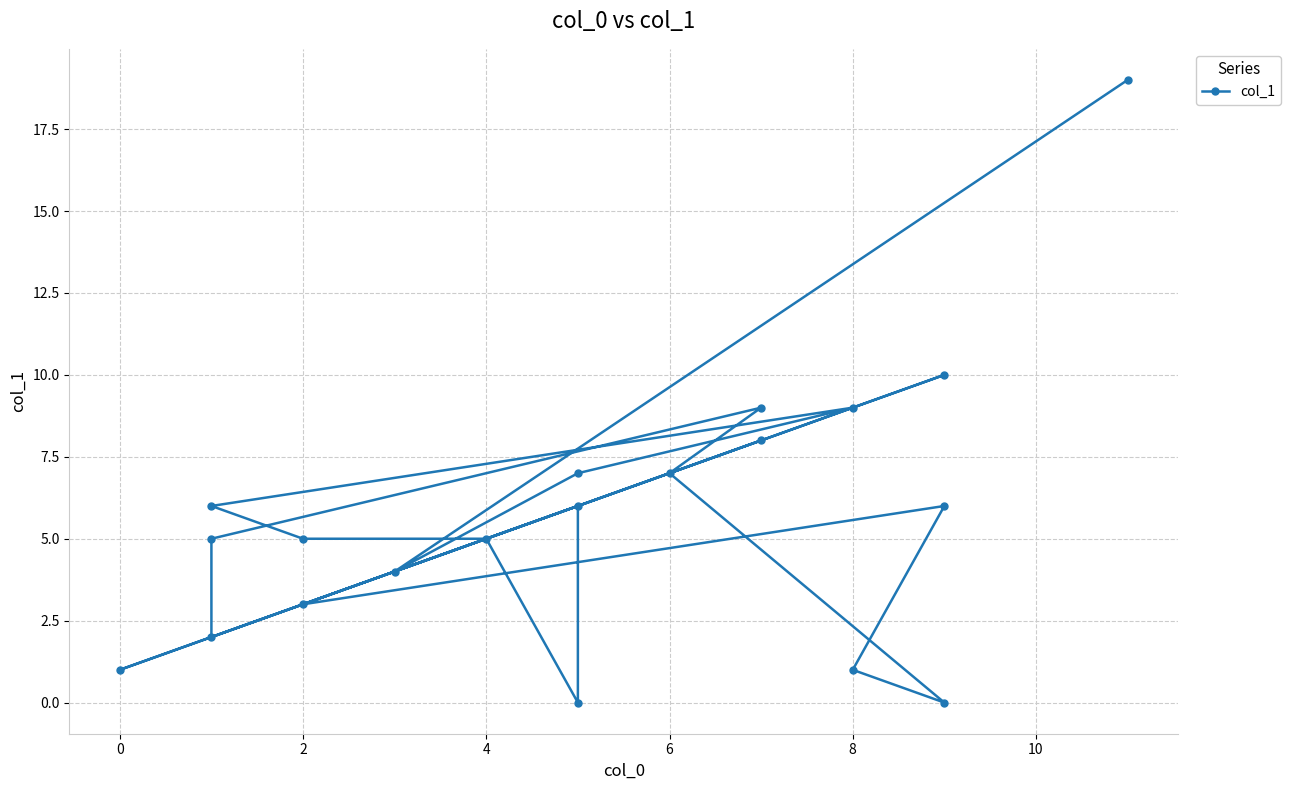

Is it true that the value at 0 is 1?

False